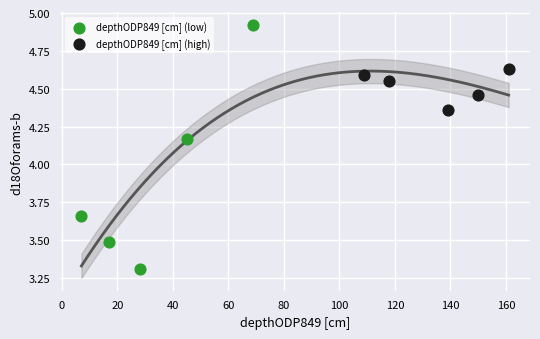

What are all the series names shown in the legend?

depthODP849 [cm] (low), depthODP849 [cm] (high)